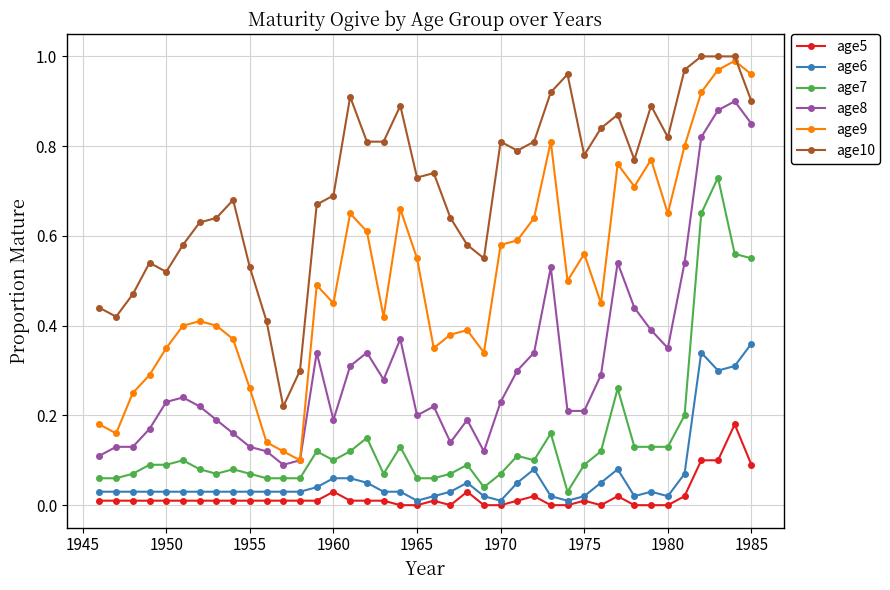

Which series has the widest spread of values?

age9